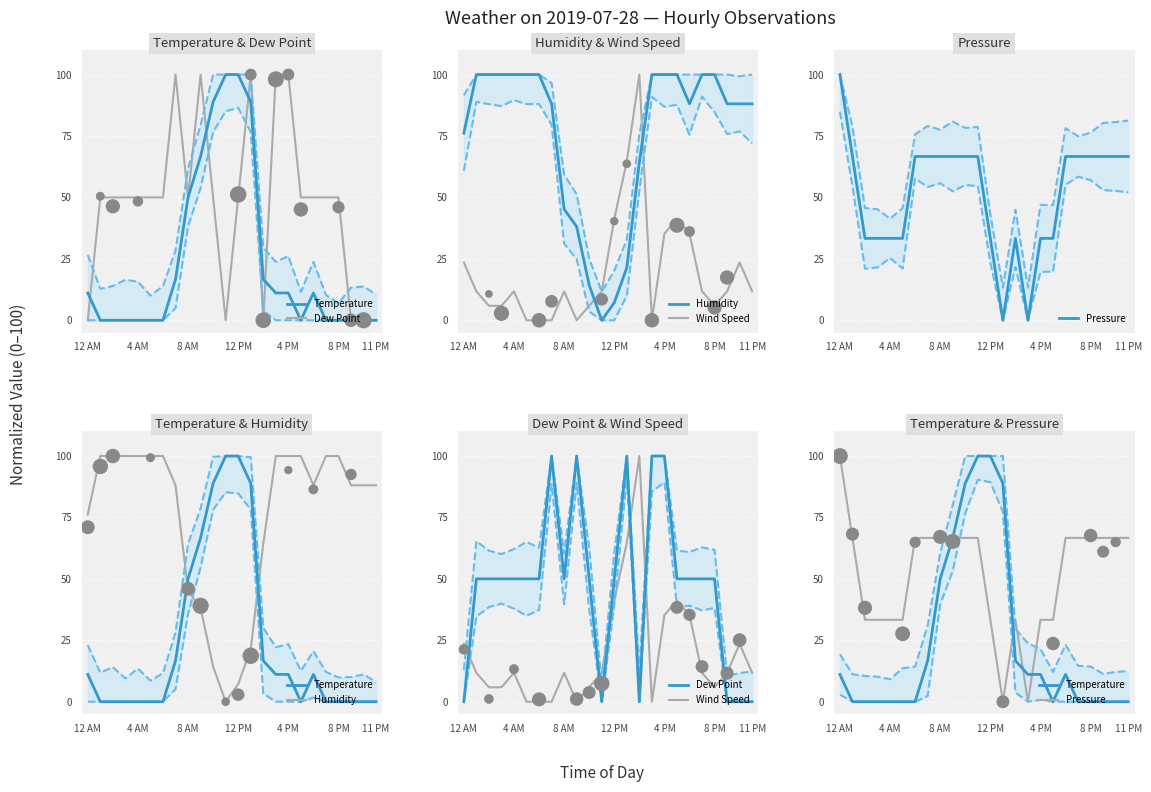

Which series contains the highest Y value?

Temperature